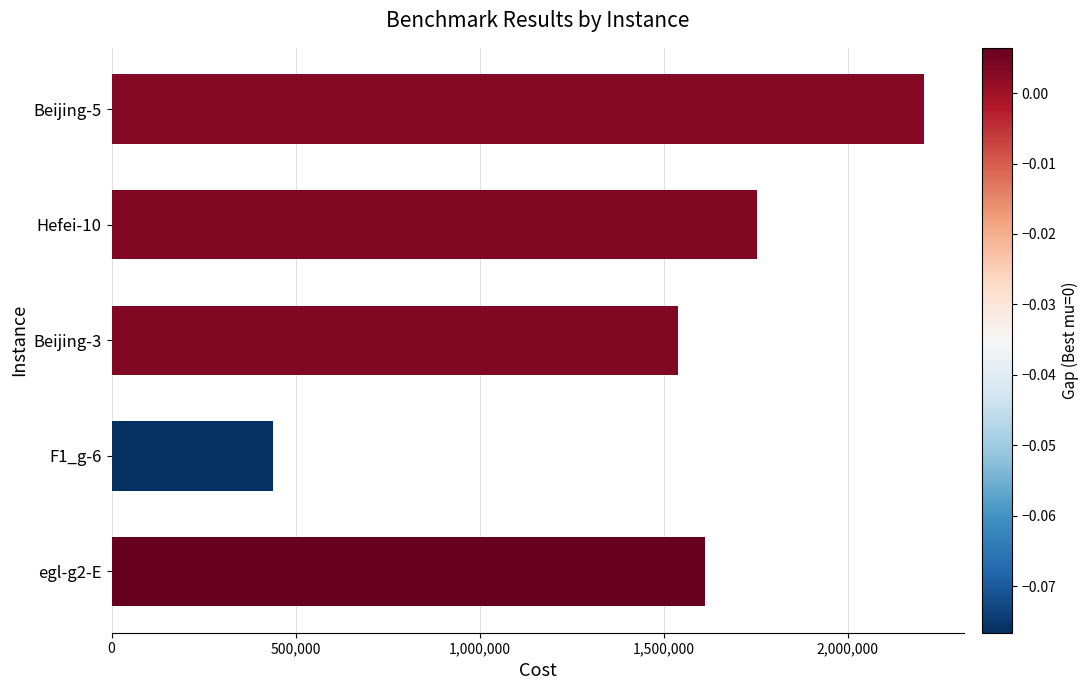

Is it true that the value at F1_g-6 is 253876?

False